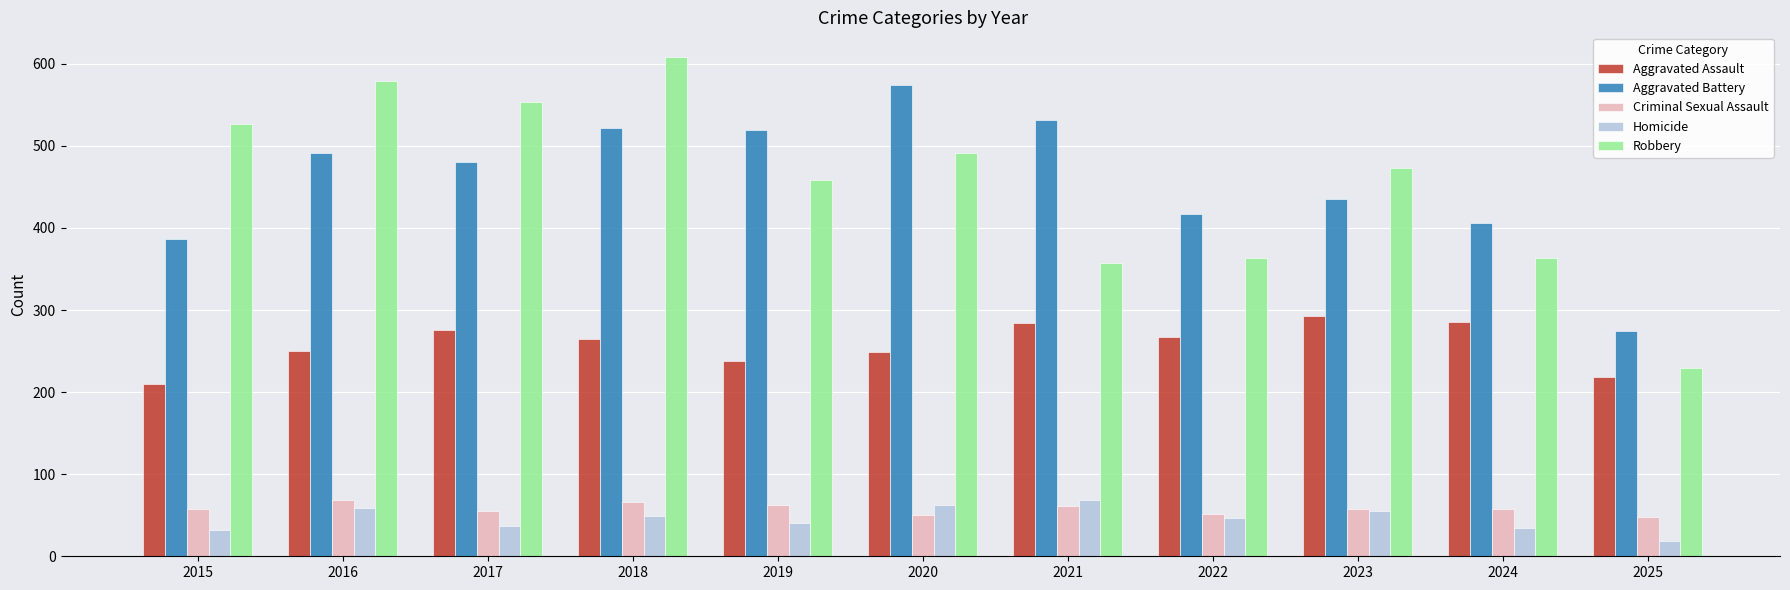

What is the approximate value of Robbery at 2023, to the nearest 5?

475